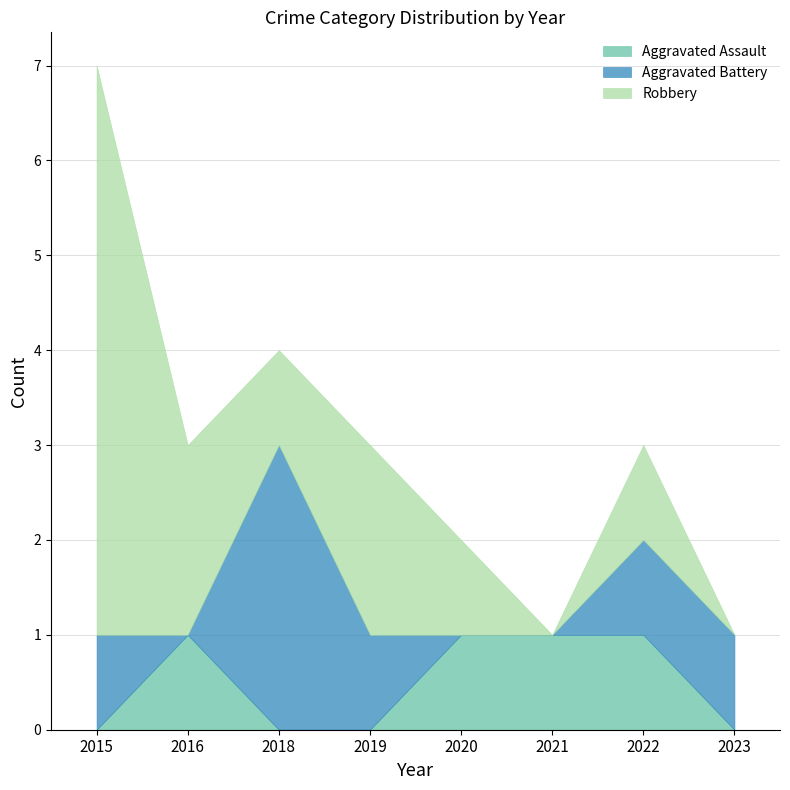

Is the value of Robbery at 2022 greater than the value of Aggravated Battery at 2022?

No